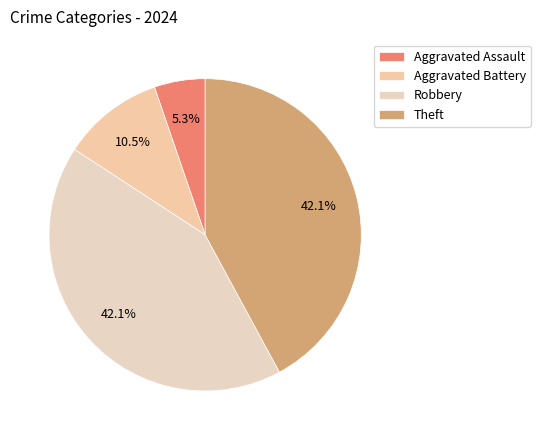

The Theft slice represents 52% of the pie. True or false?

False